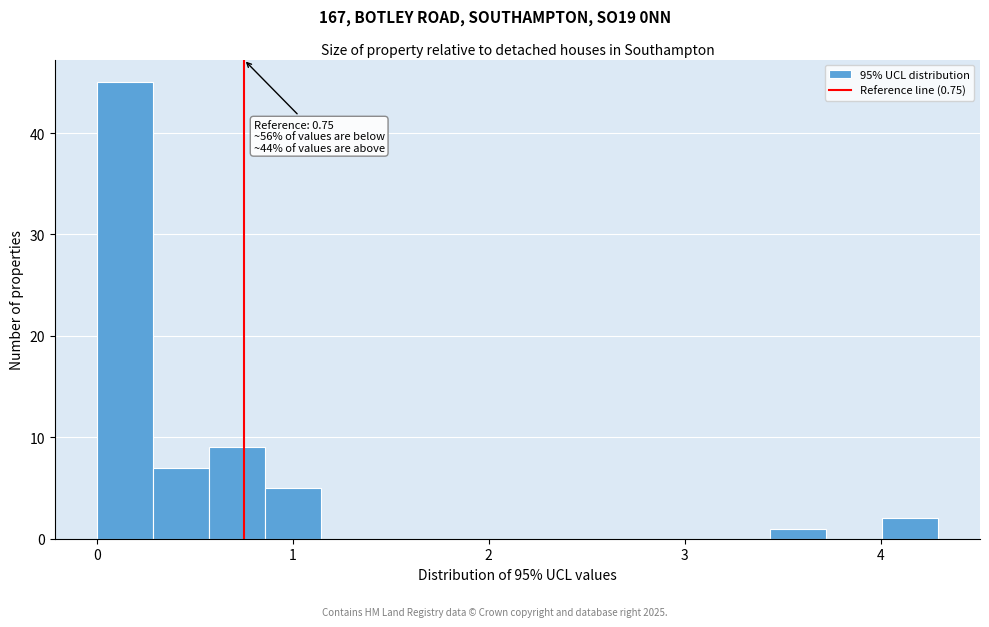

Read against the x-axis, roughly where is the centre of the tallest bar?

0.1